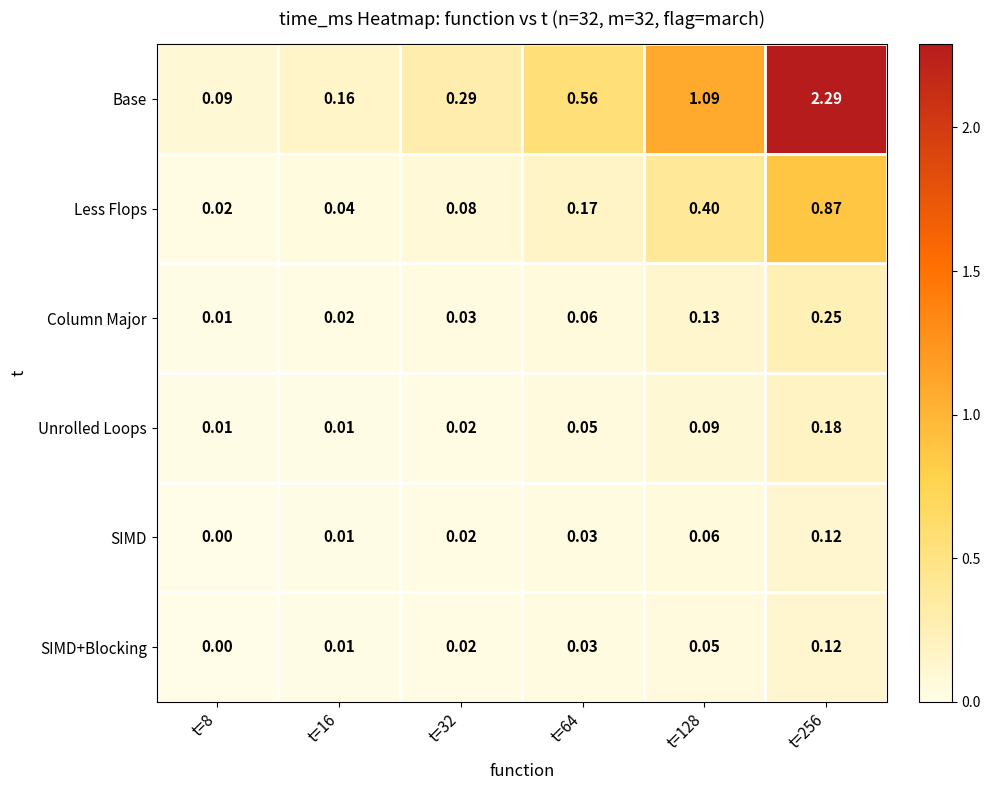

At t=128, list the series in order from largest to smallest.

Base, Less Flops, Column Major, Unrolled Loops, SIMD, SIMD+Blocking